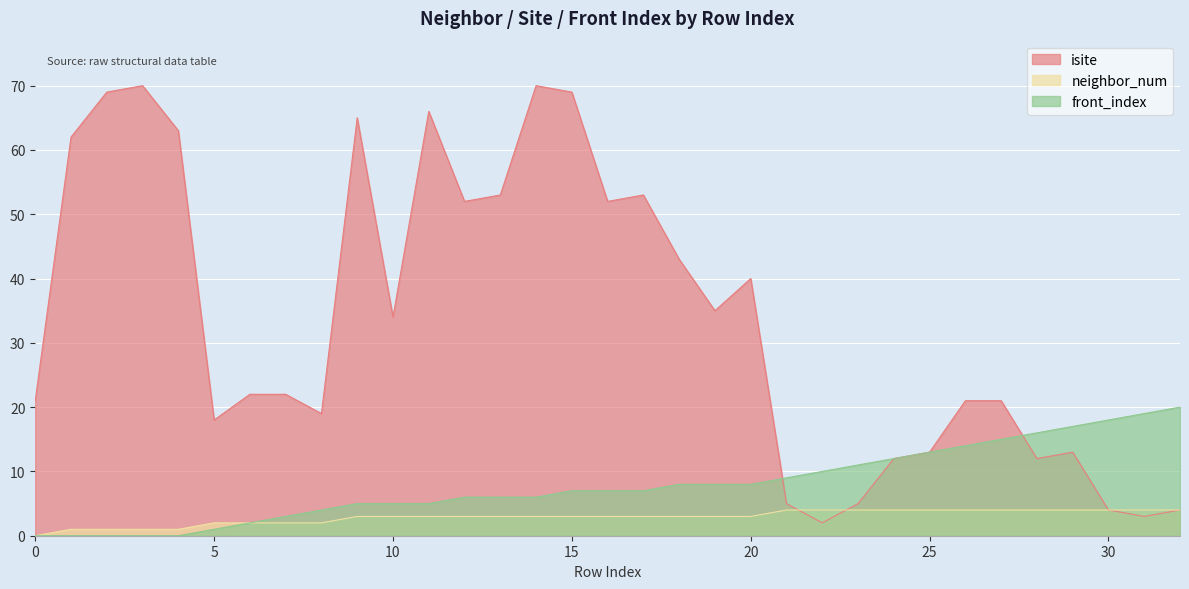

Between 1 and 3, which is larger?

3